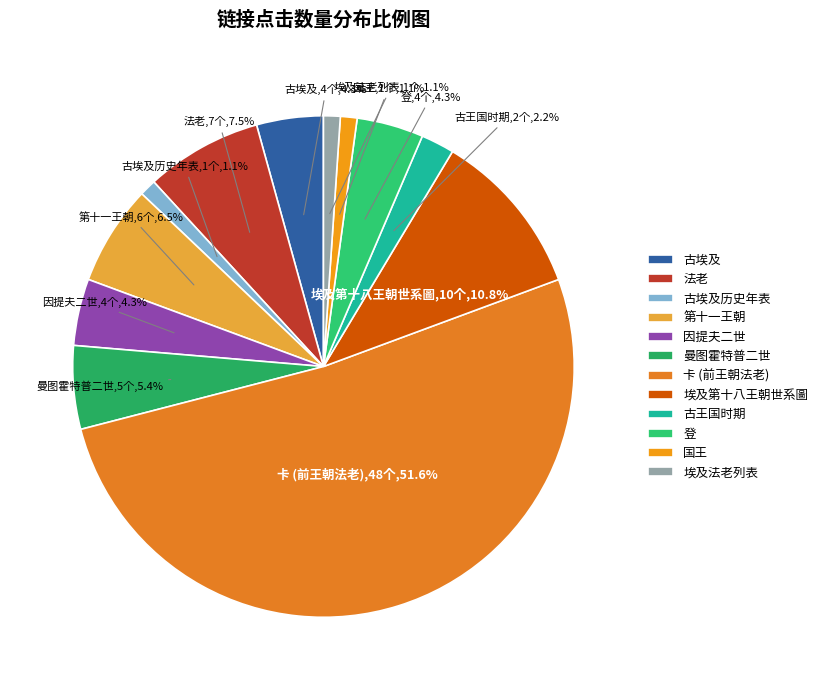

Is the sum of 曼图霍特普二世 and 埃及法老列表 greater than half?

No